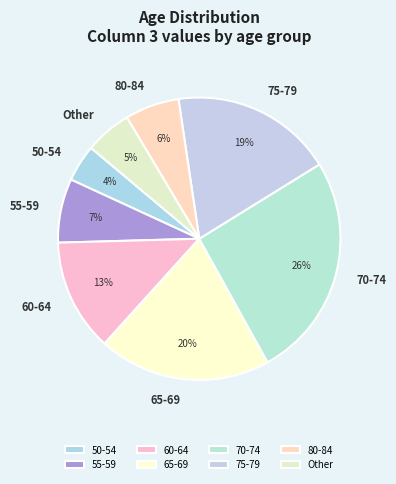

How many slices are in this pie chart?

8